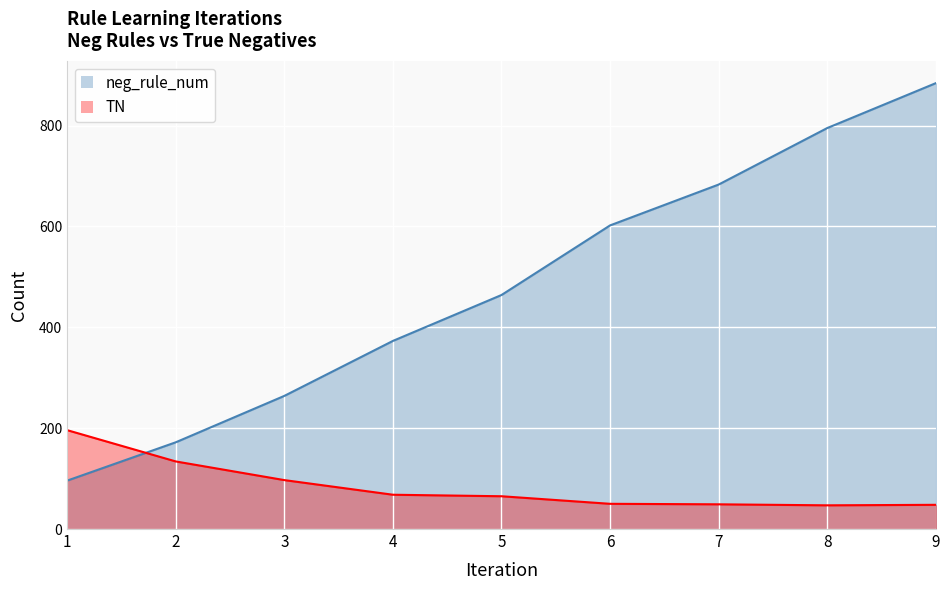

The value of TN at 9 is 32. True or false?

False